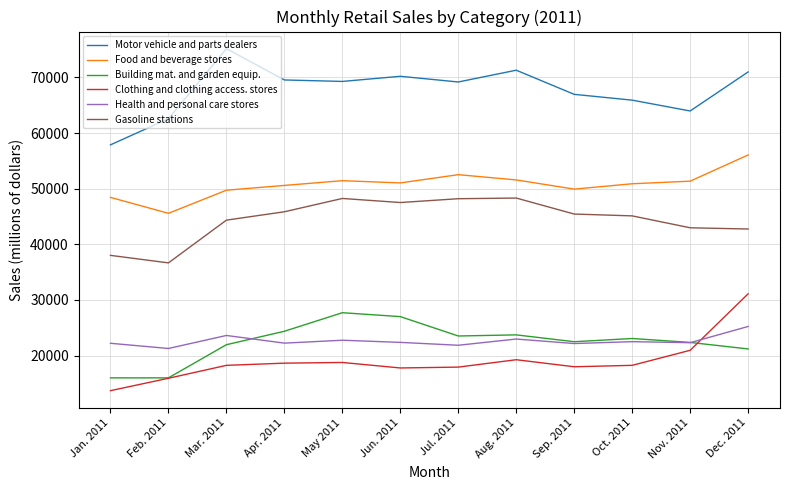

True or false: Building mat. and garden equip. and Food and beverage stores cross at least once.

False